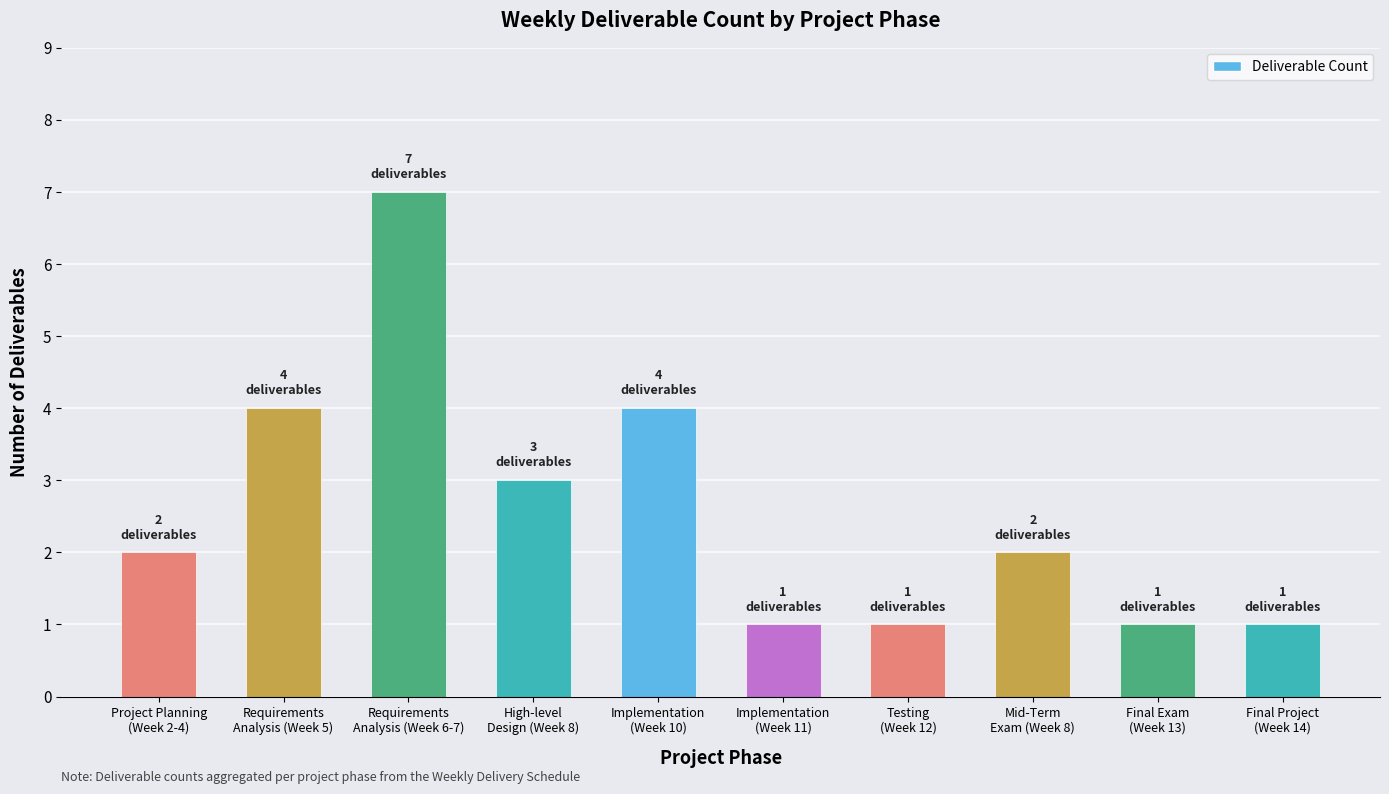

What is the label of the 8th bar from the right?

Requirements
Analysis (Week 6-7)